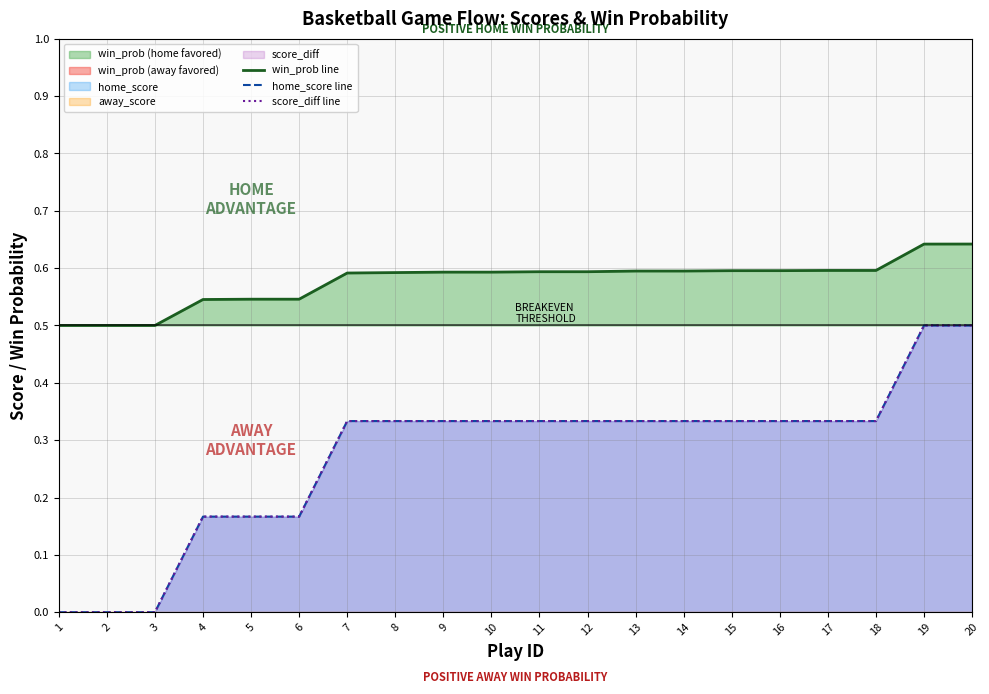

How many lines are shown in the chart?

3